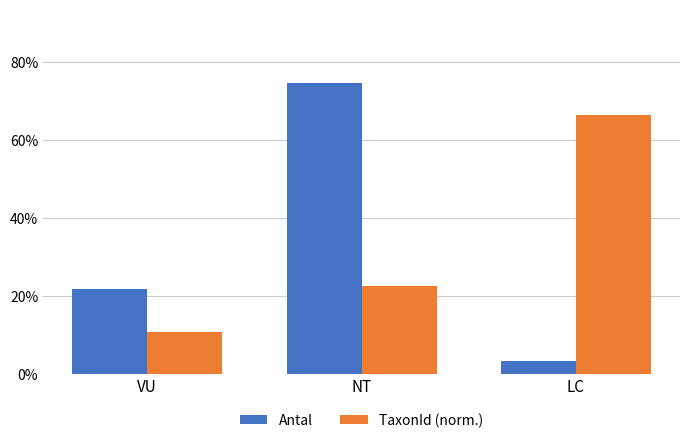

True or false: TaxonId (norm.) has a value of 7.5 at NT.

False